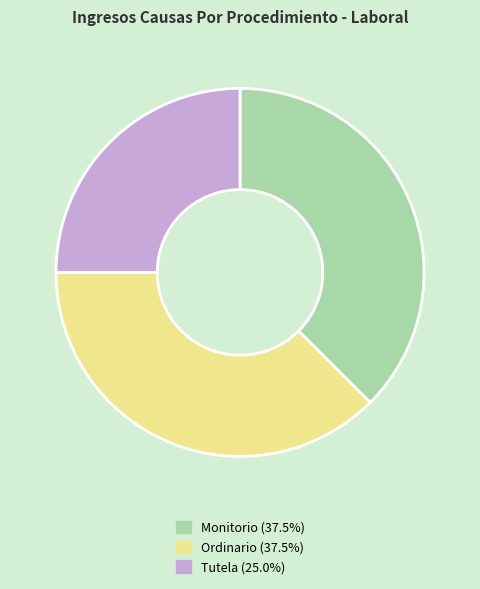

True or false: Ordinario accounts for 52% of the total.

False